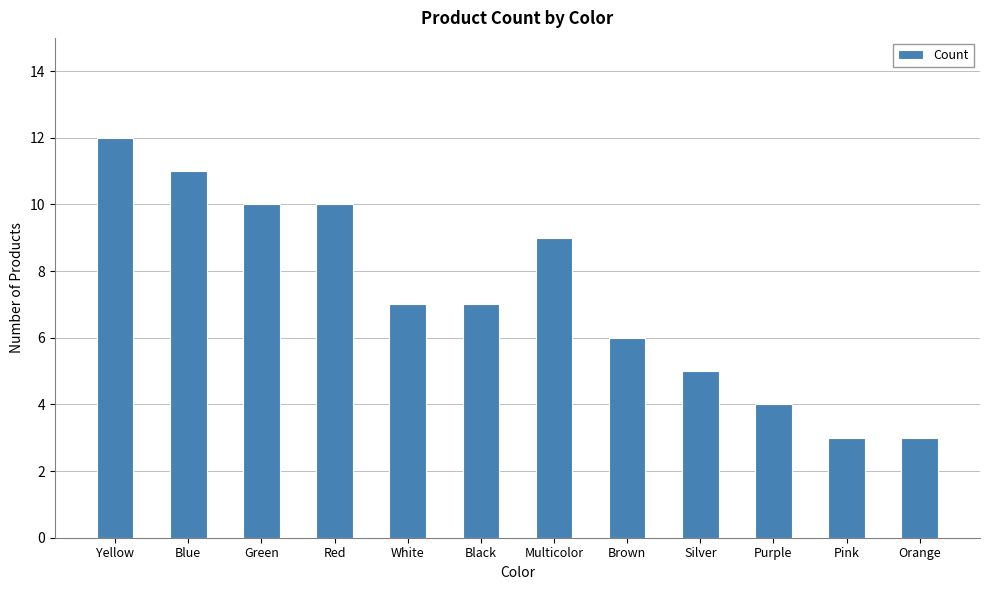

What is the approximate value at Yellow?

12